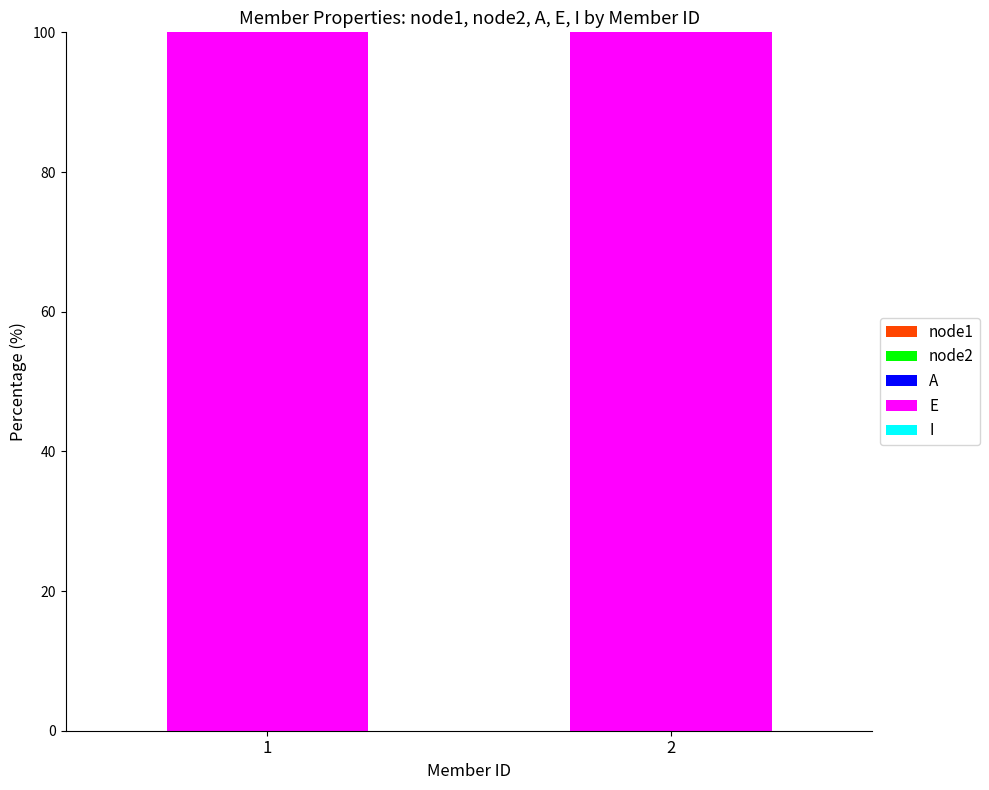

At which category is the sum across all series the highest?

1